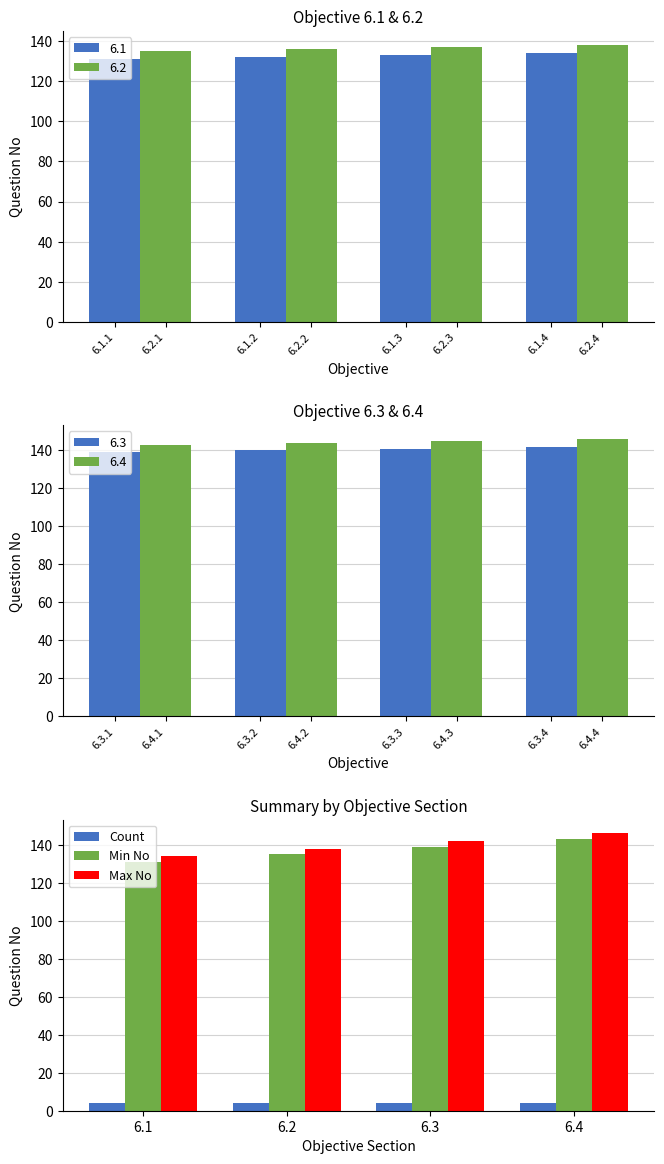

What is the value of the Max No bar at the 4th from the left?

146